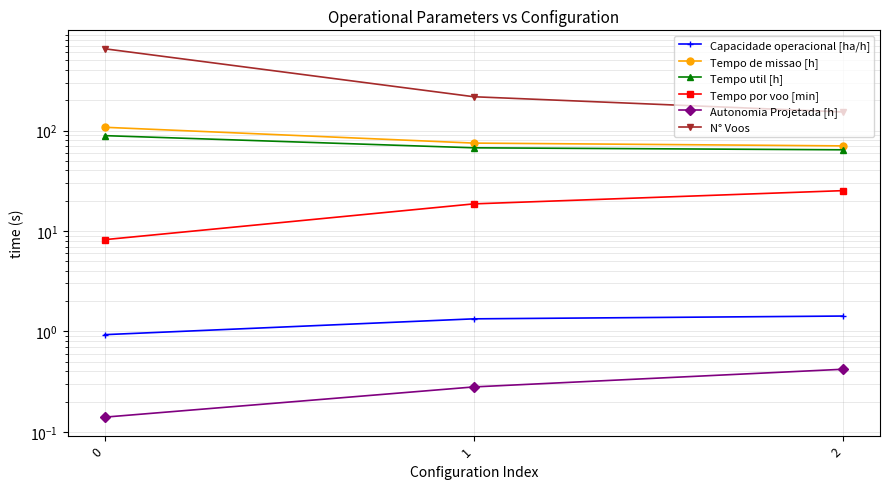

Which series has the widest spread of values?

N° Voos